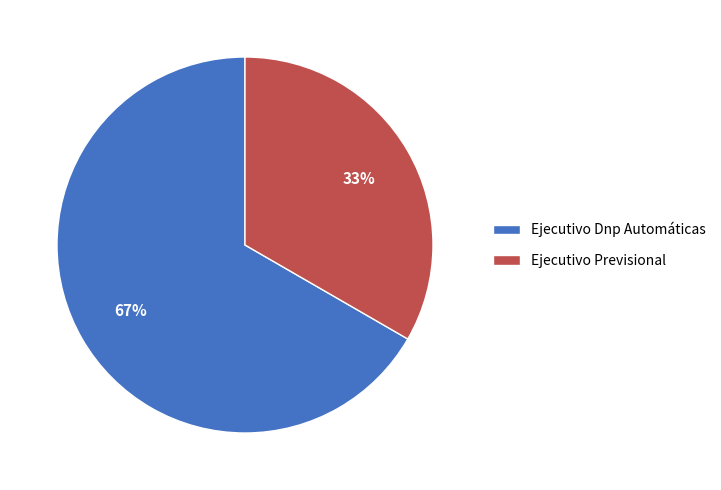

To the nearest percent, what is the average slice percentage?

50%